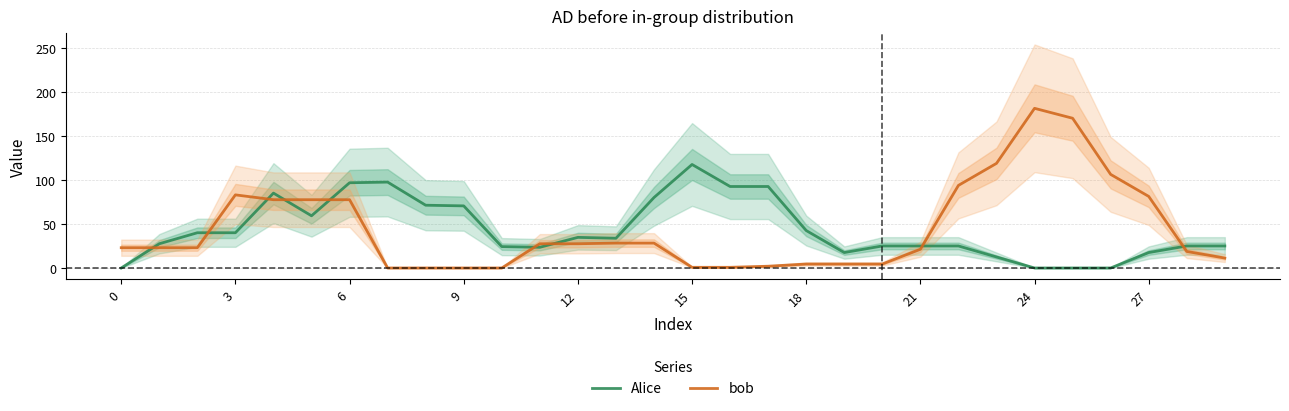

What is the difference between the maximum and minimum values in the Alice series?

117.5